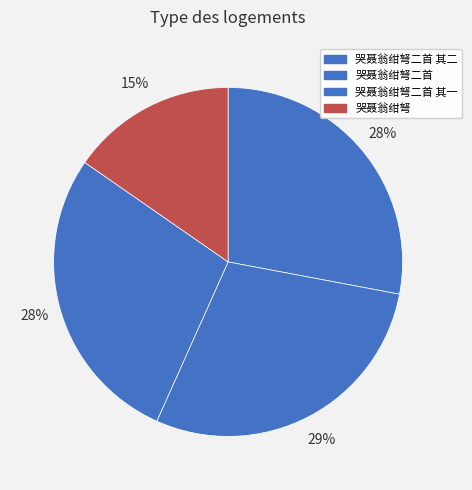

The 哭聂翁绀弩二首 其一 slice represents 38% of the pie. True or false?

False